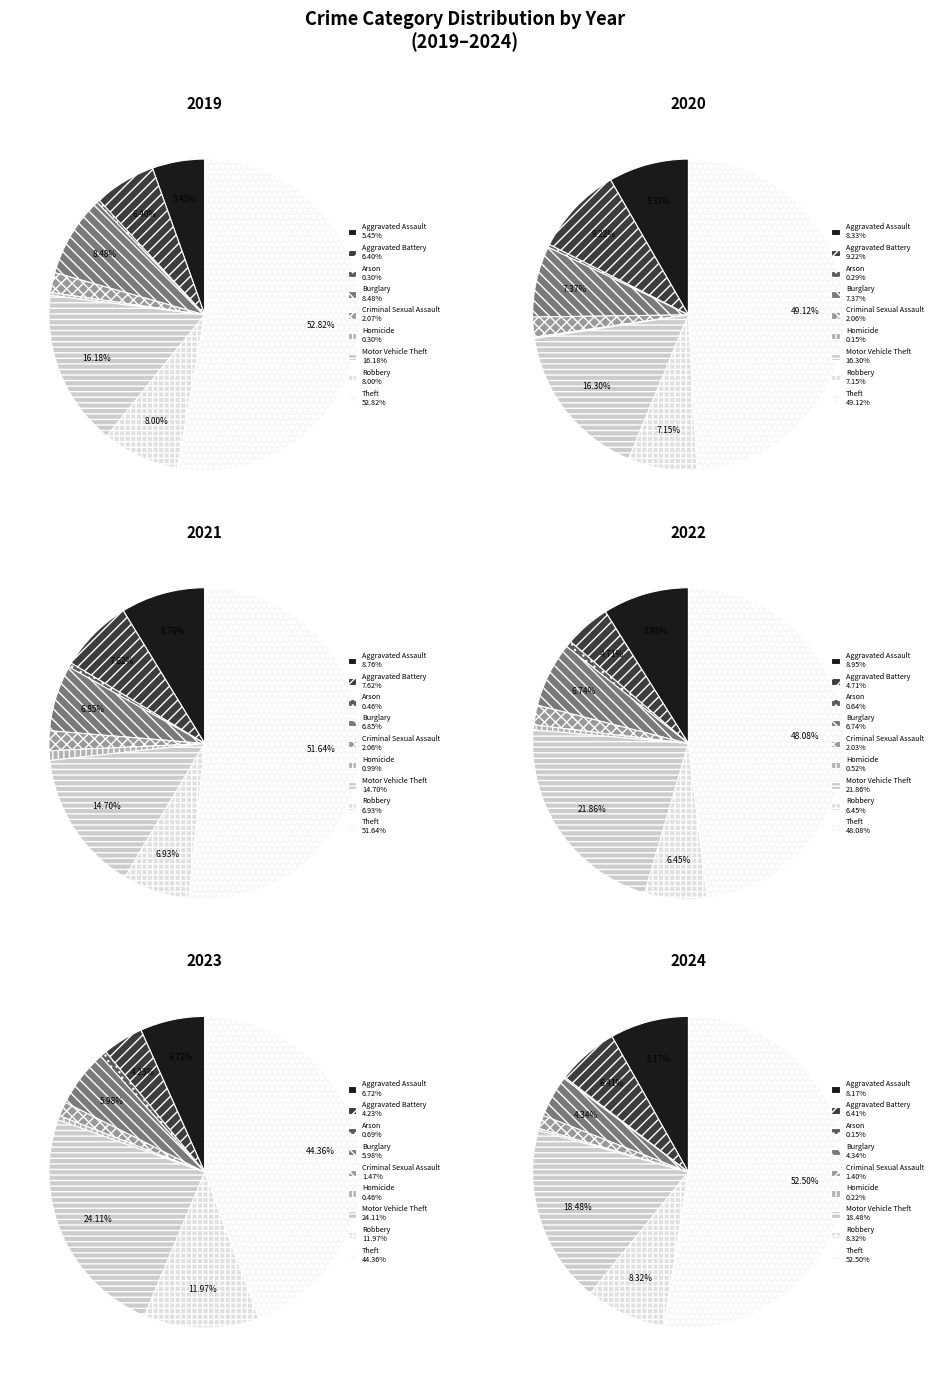

The Arson slice represents 11% of the pie. True or false?

False